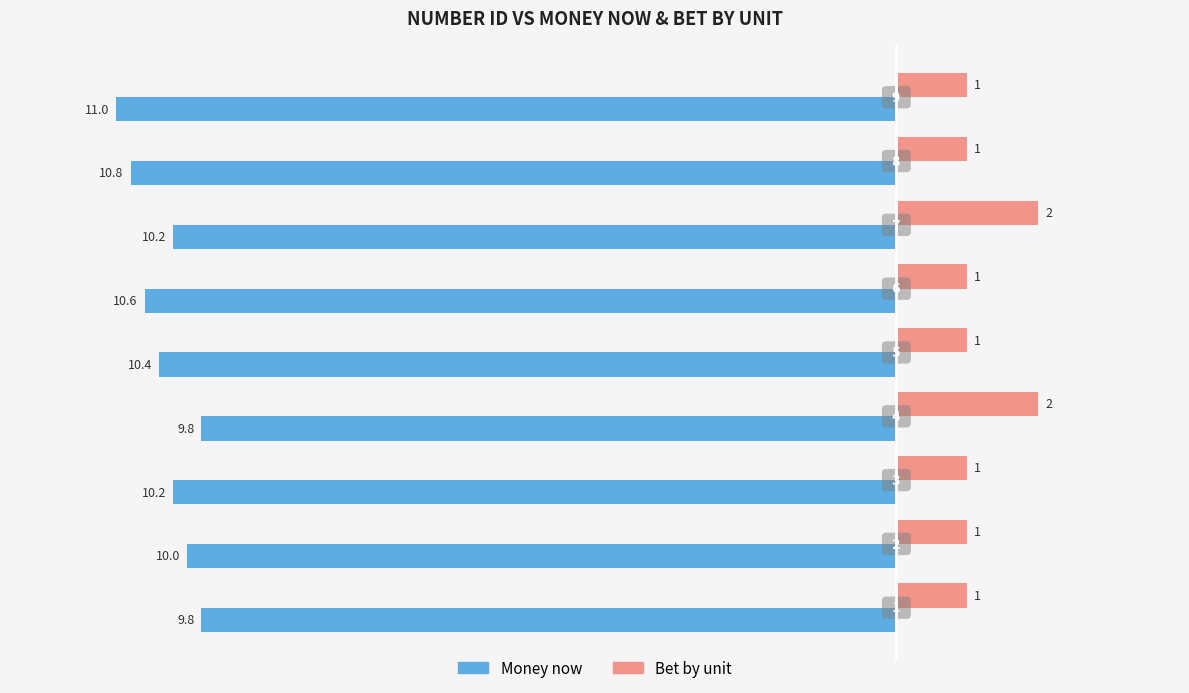

How many data points in Money now are above 10?

6